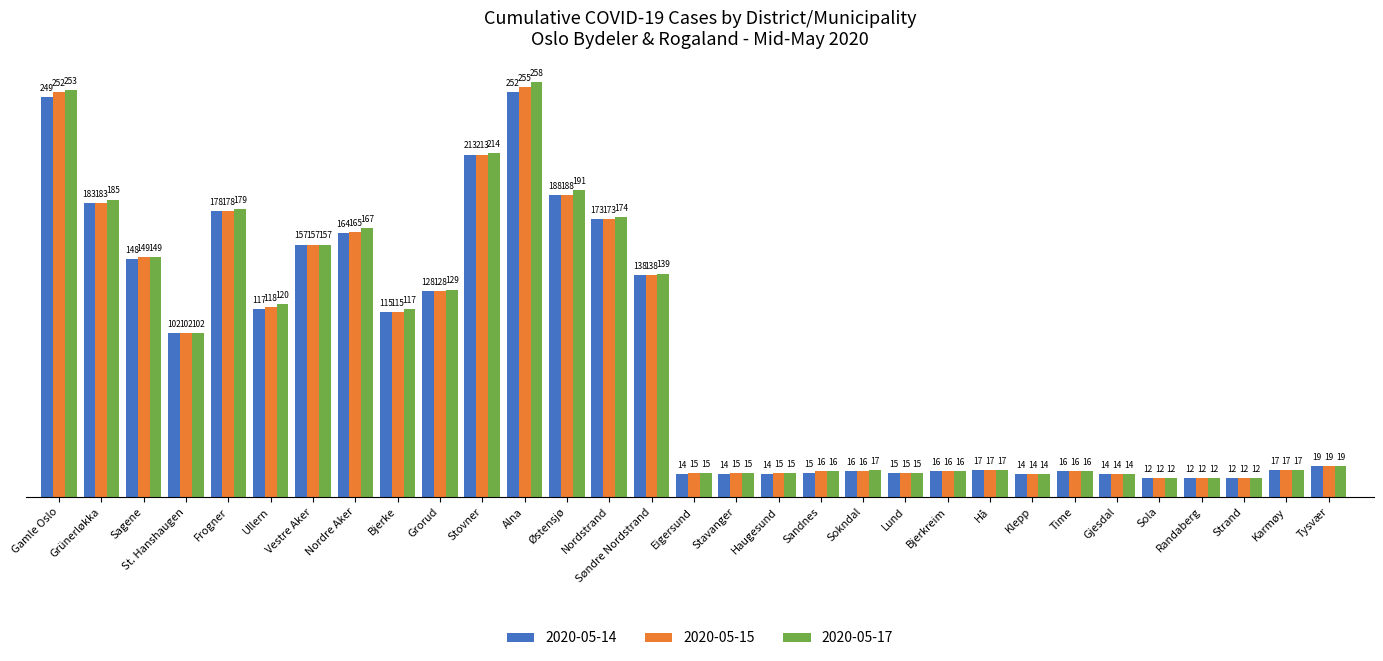

At which label does 2020-05-15 first exceed 19?

Gamle Oslo